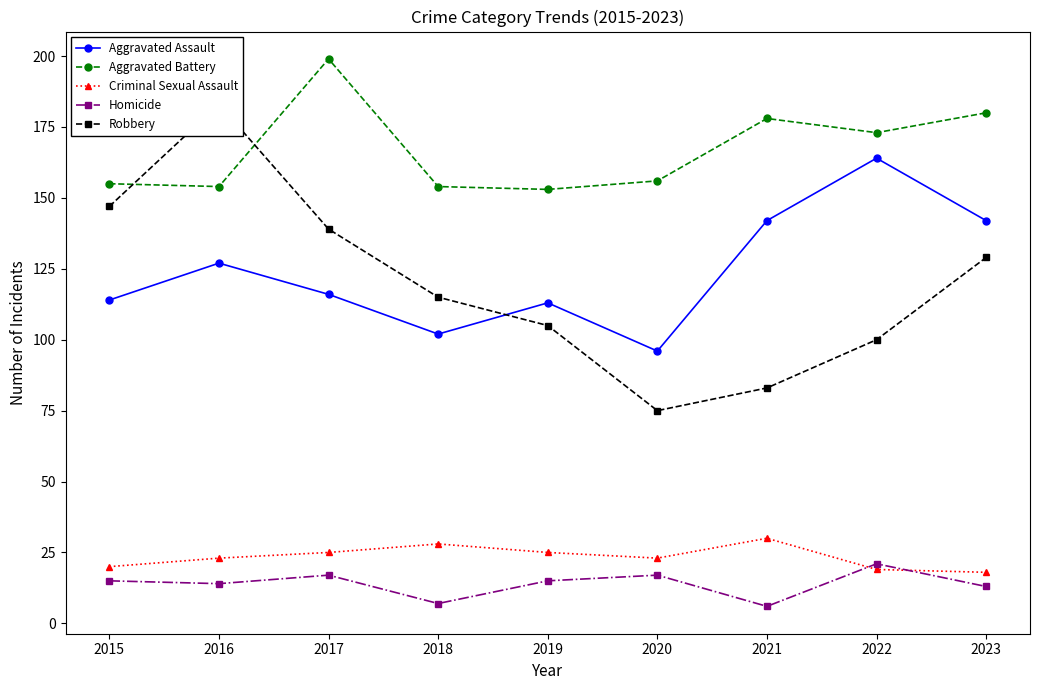

Which series has the largest total across all categories?

Aggravated Battery